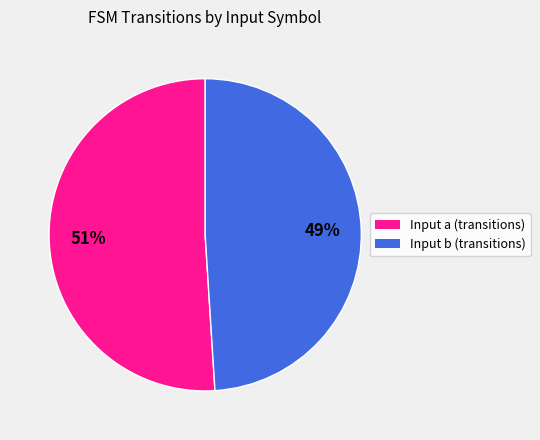

To the nearest percent, what is the average slice percentage?

50%